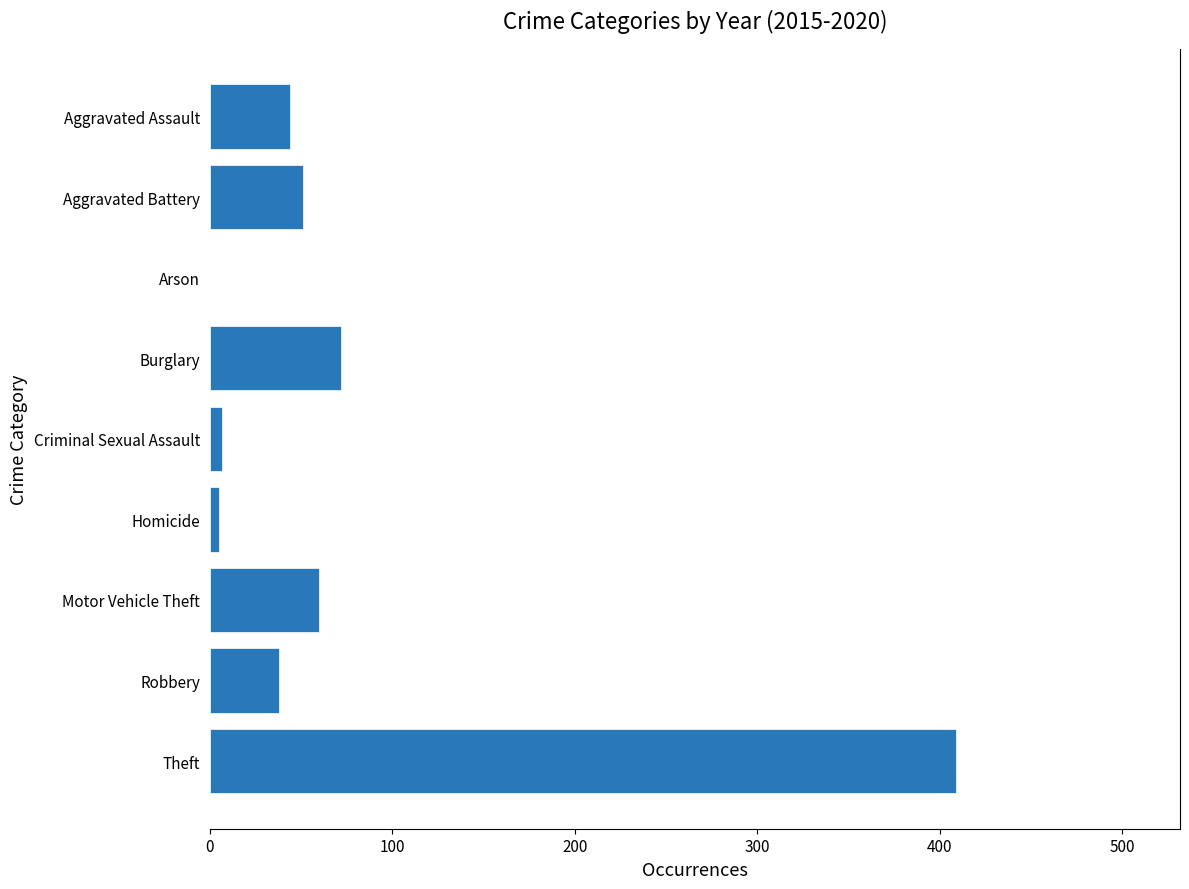

What is the ratio of the value at Aggravated Assault to the value at Robbery?

1.2